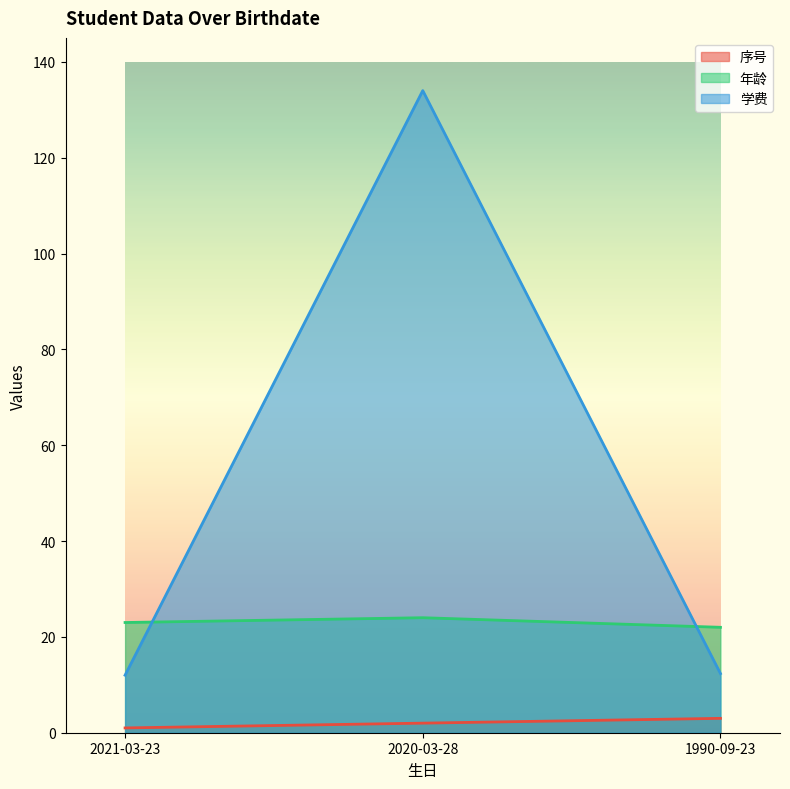

The 学费 series shows 8.3 at 1990-09-23. True or false?

False